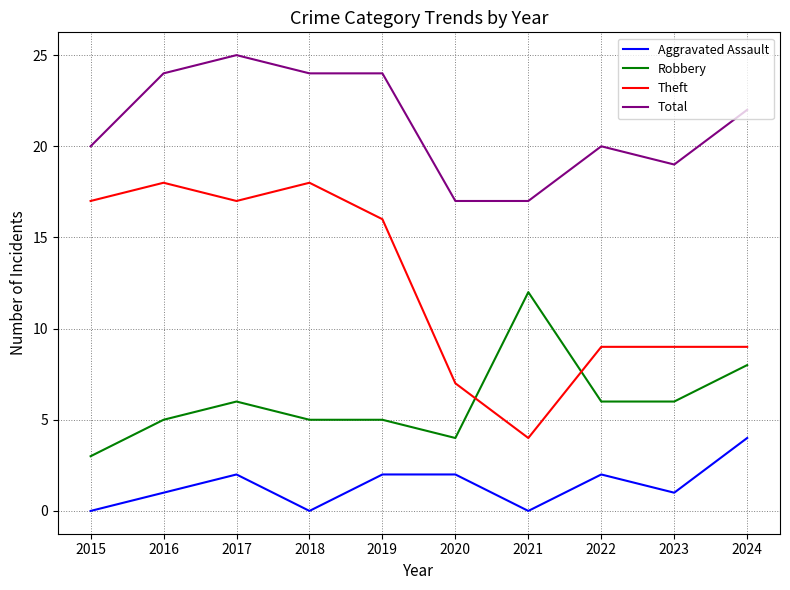

Between 2017 and 2020, which series saw the biggest shift?

Theft